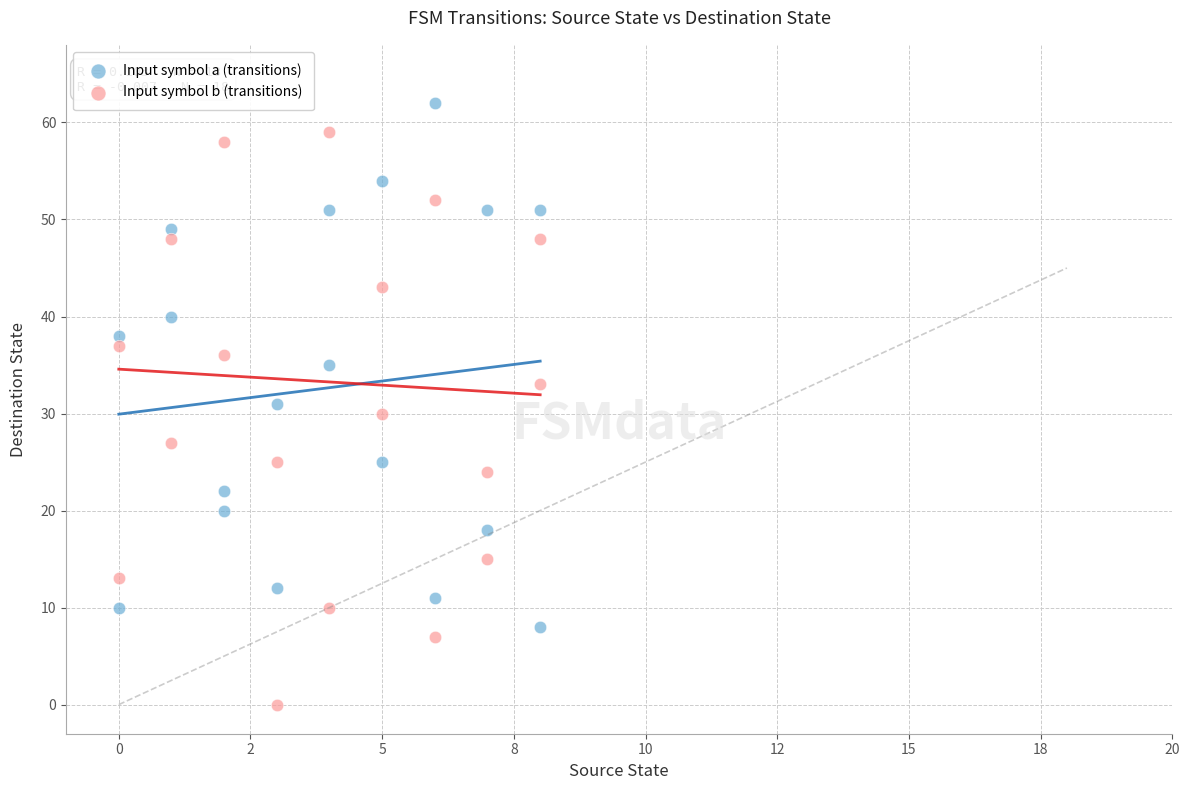

Which series reaches the minimum Y coordinate?

Input symbol b (transitions)